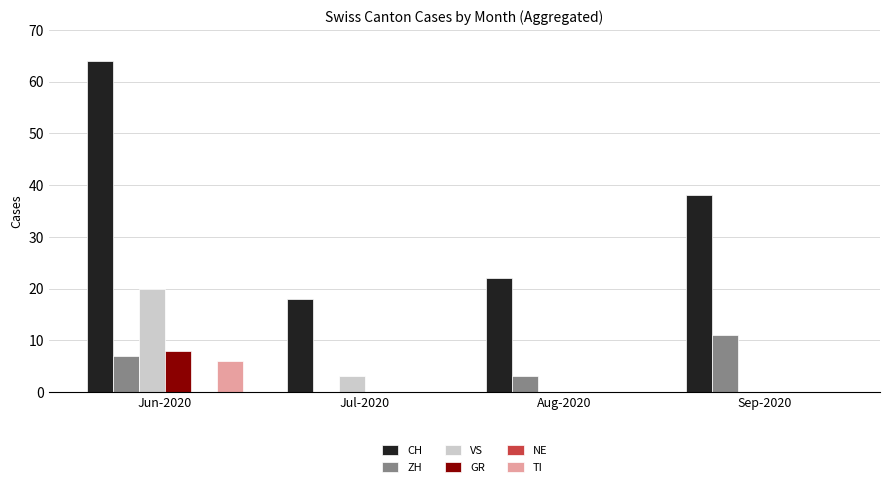

Are the bars grouped side by side (vs. stacked)?

Yes